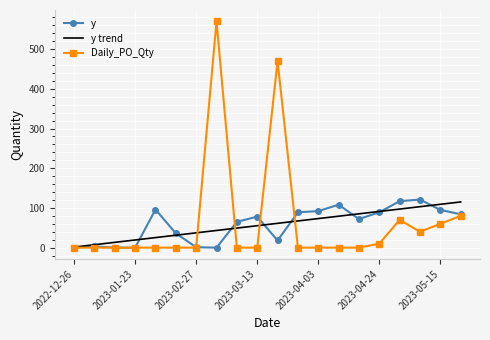

What is the sum of all y values?

1164.0